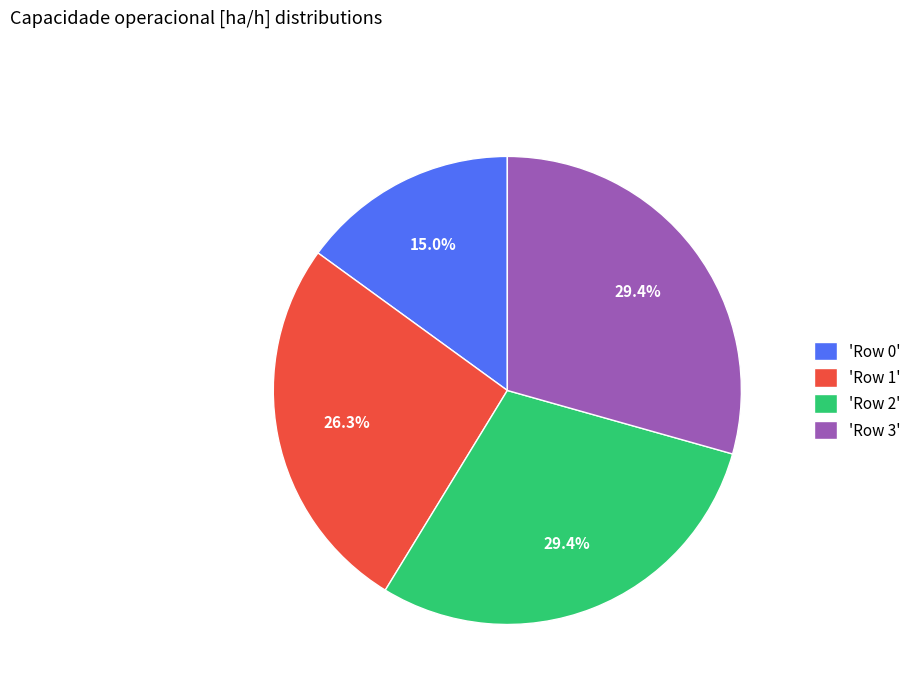

Which slice is the smallest?

'Row 0'